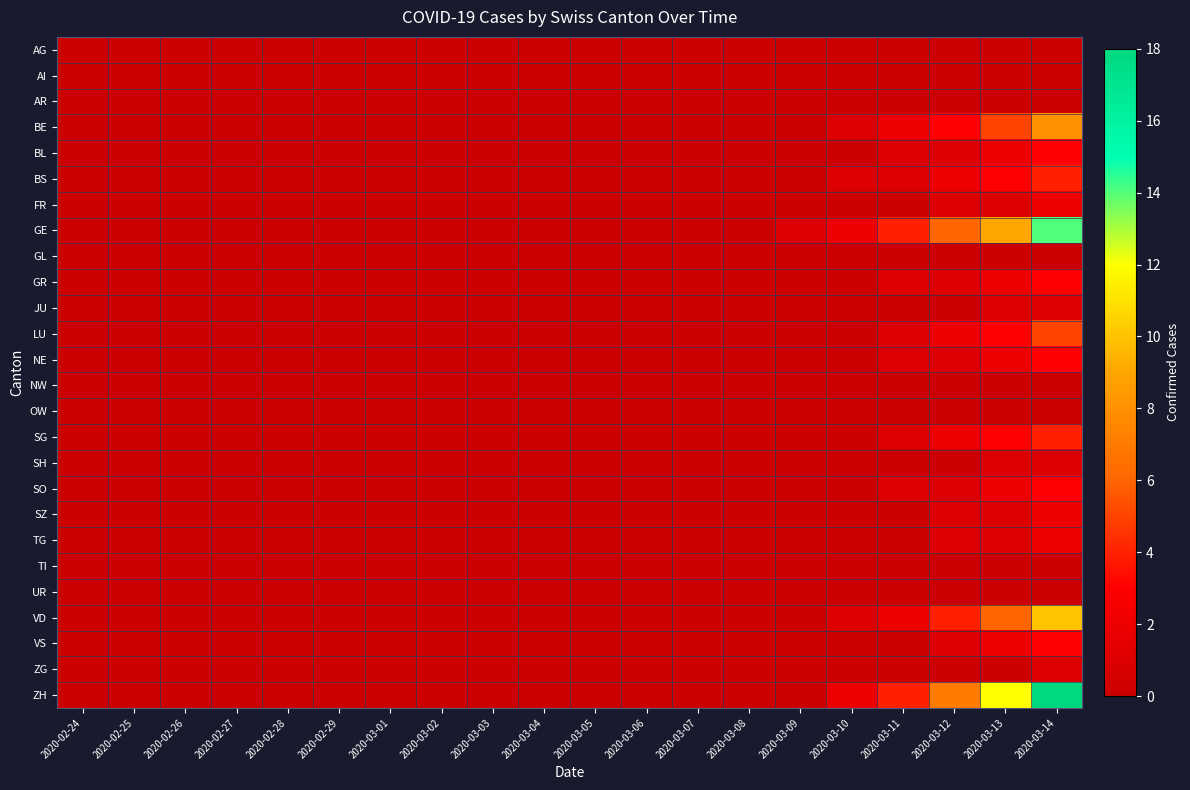

Between 2020-03-08 and 2020-03-11, which is larger?

2020-03-08